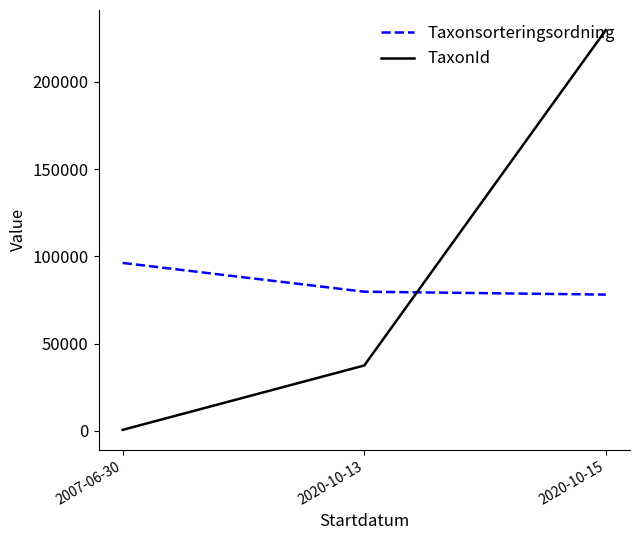

Is the value of Taxonsorteringsordning at 2007-06-30 greater than the value of TaxonId at 2020-10-13?

Yes